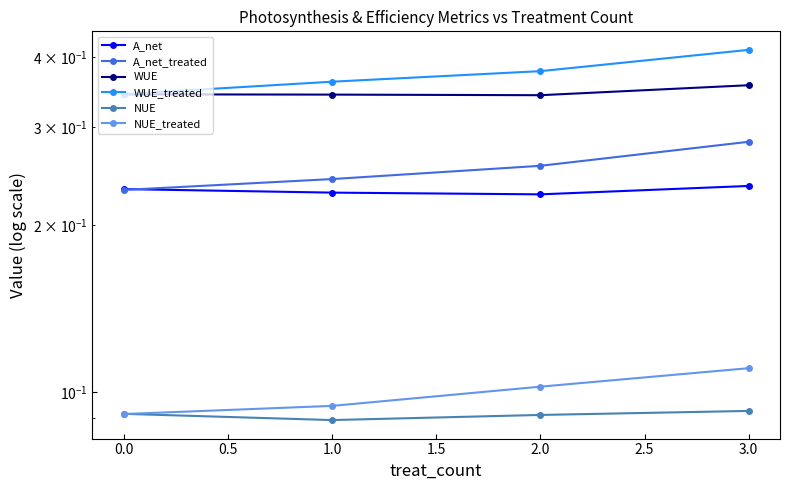

What are all the series names shown in the legend?

A_net, A_net_treated, WUE, WUE_treated, NUE, NUE_treated